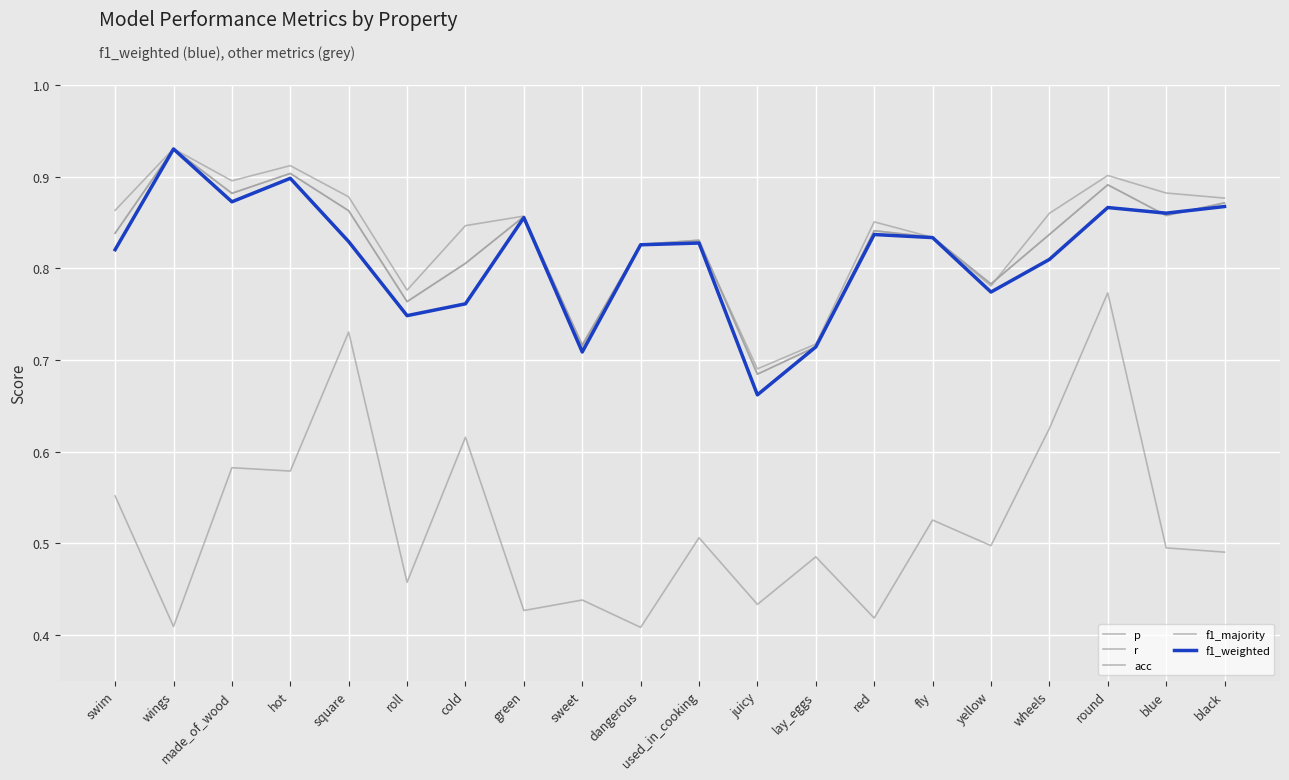

What is the smallest value displayed?

0.4